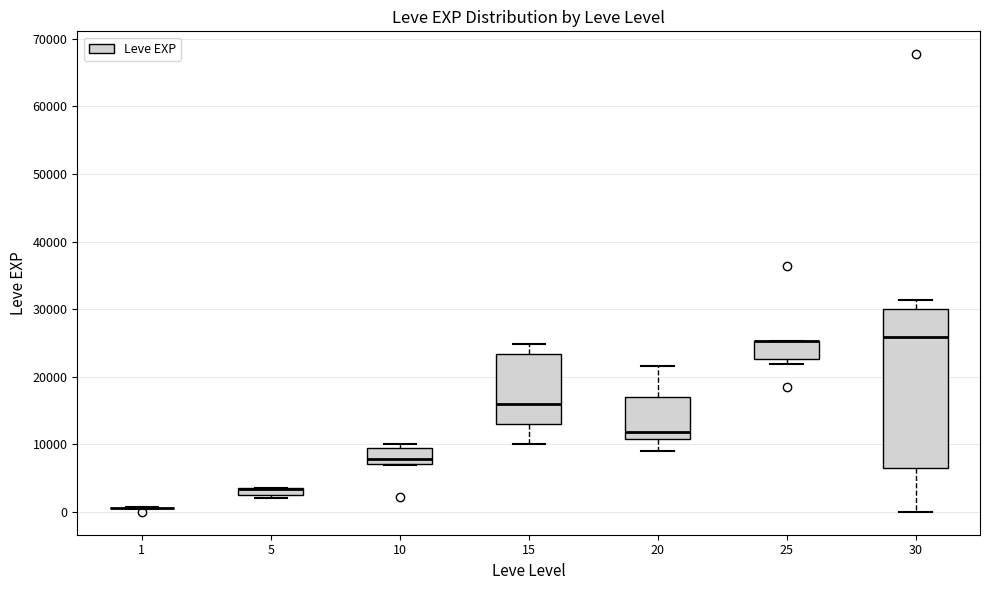

Where is the lower edge of the box at x = 5 on the y-axis? The values are not printed on the chart, so give them approximately, as read against the axis.

2000